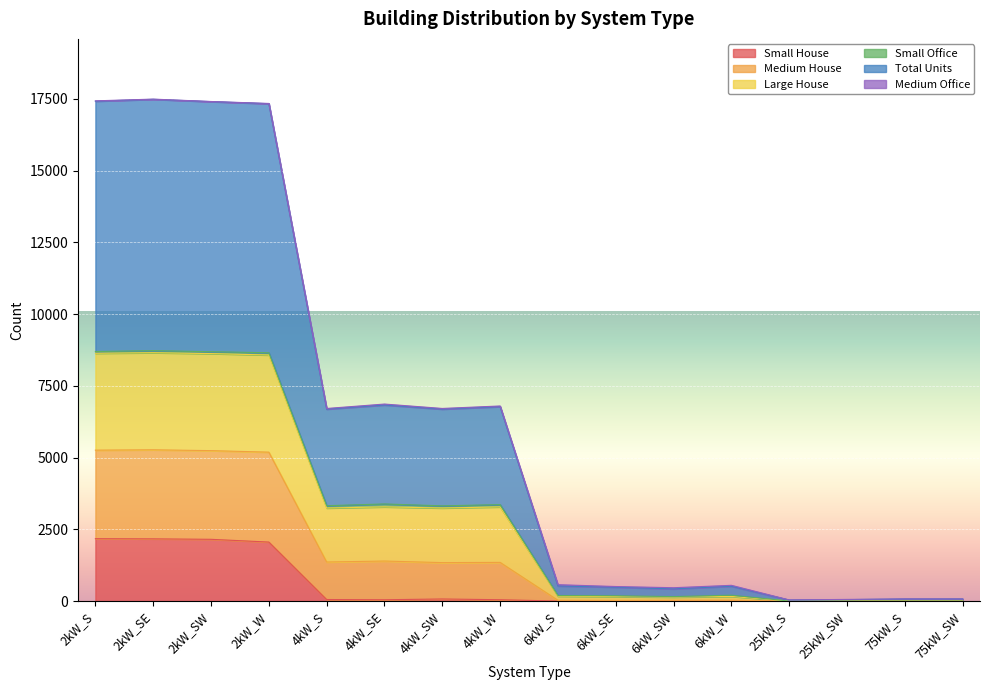

In Large House, how many points are higher than both neighbors (excluding endpoints)?

5